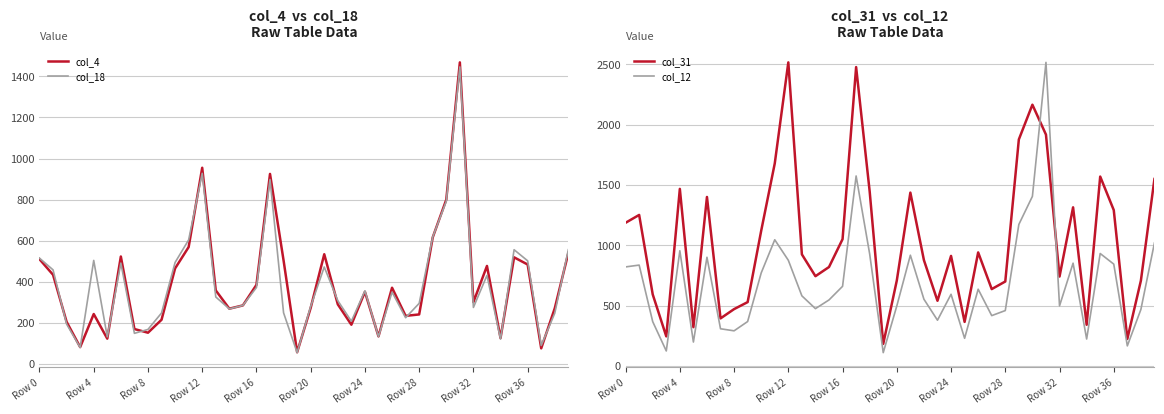

Is it true that col_18 equals 437 at Row 32?

False